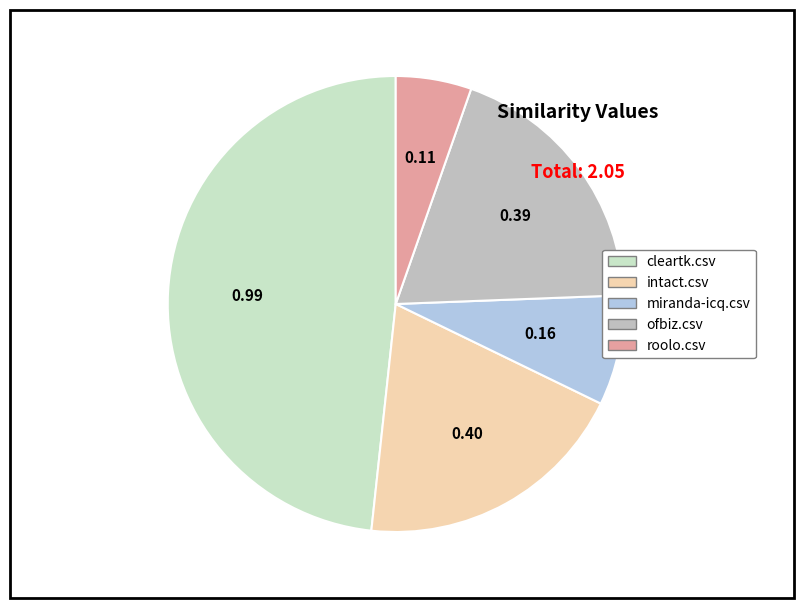

The miranda-icq.csv slice represents 8% of the pie. True or false?

True